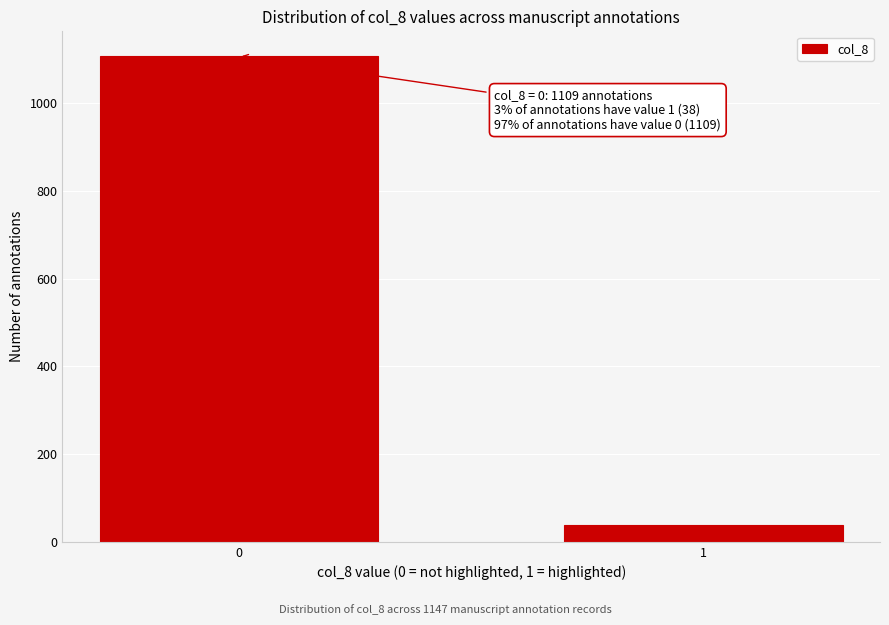

Reading left to right, transcribe all the data shown in this chart.

1109	38